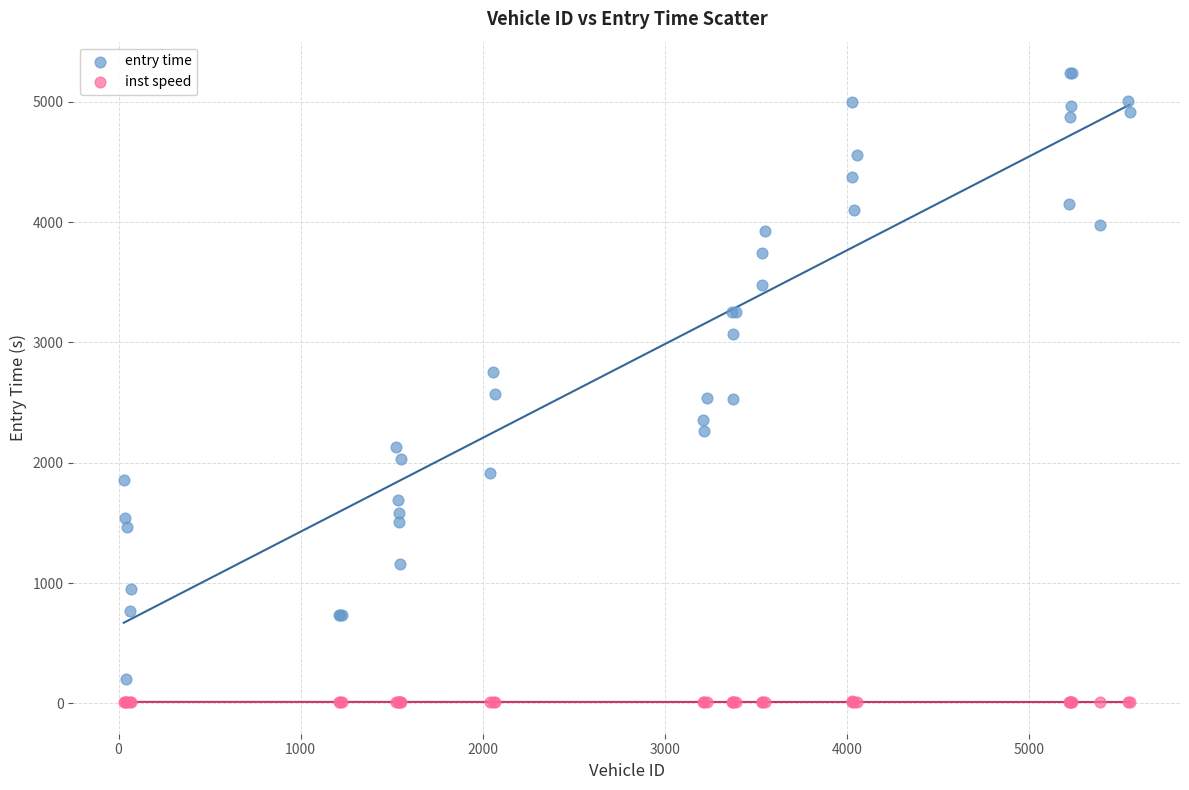

Which series contains the lowest Y value?

inst speed